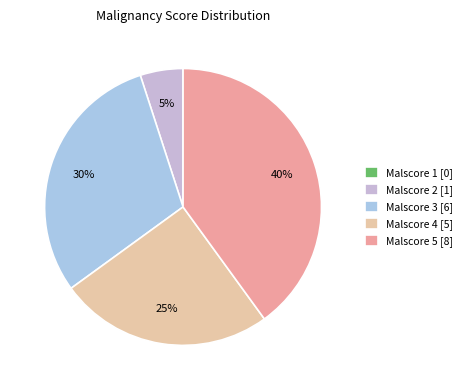

What is the smallest slice in the pie chart?

1